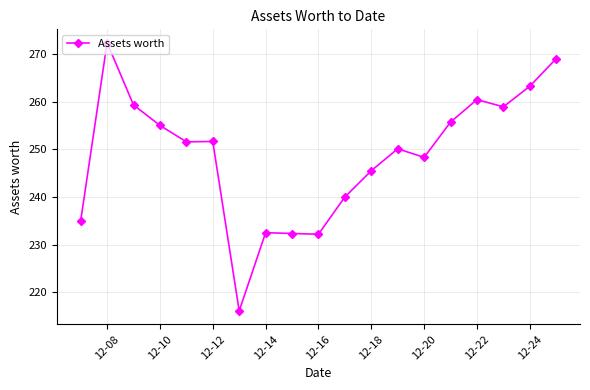

What is the maximum value shown in the chart?

272.3